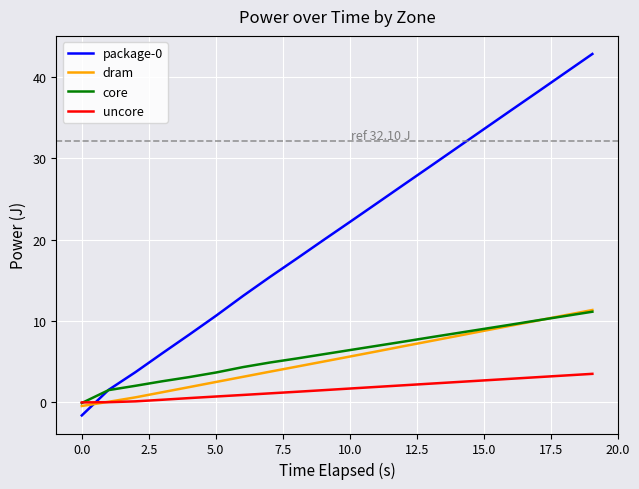

What is the minimum value shown in the chart?

-1.6